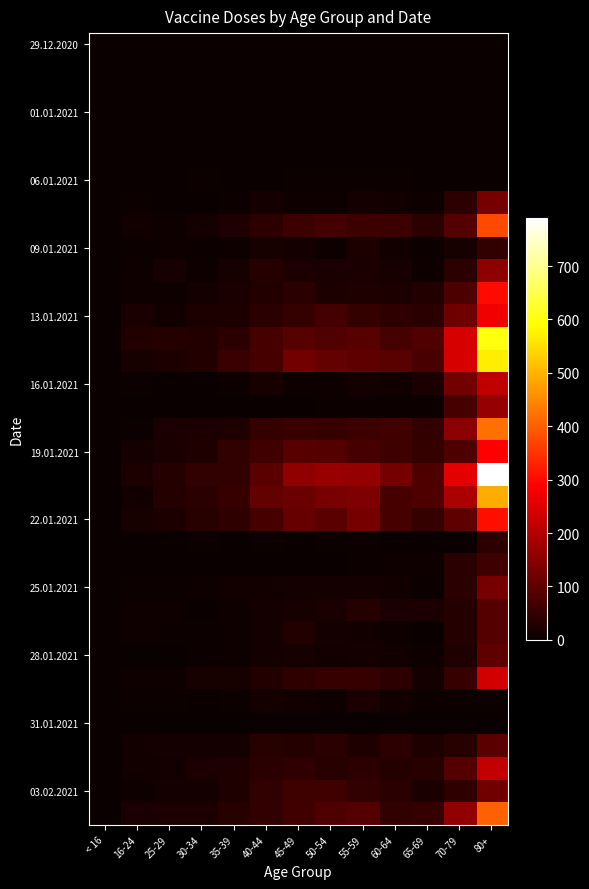

At how many categories does at least one series exceed 772?

1